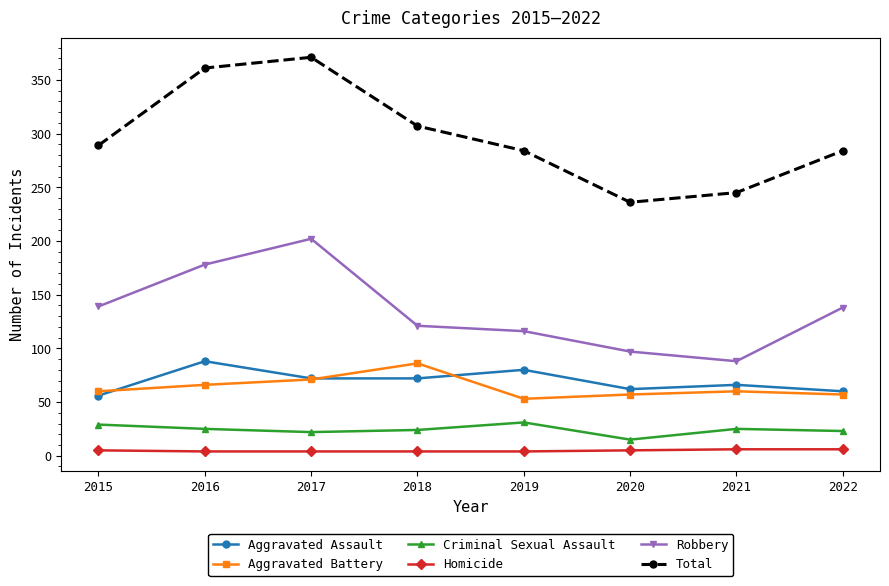

True or false: Robbery and Criminal Sexual Assault intersect in this chart.

False